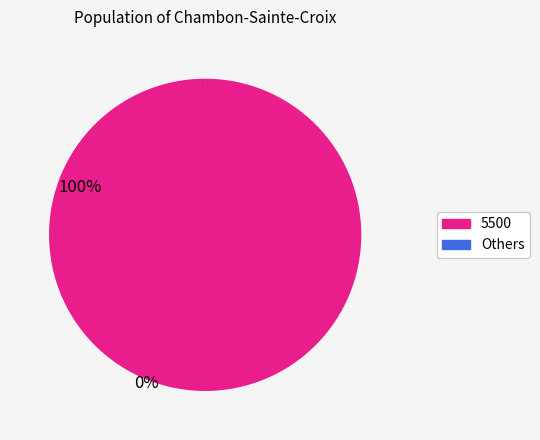

Which category accounts for the majority?

5500